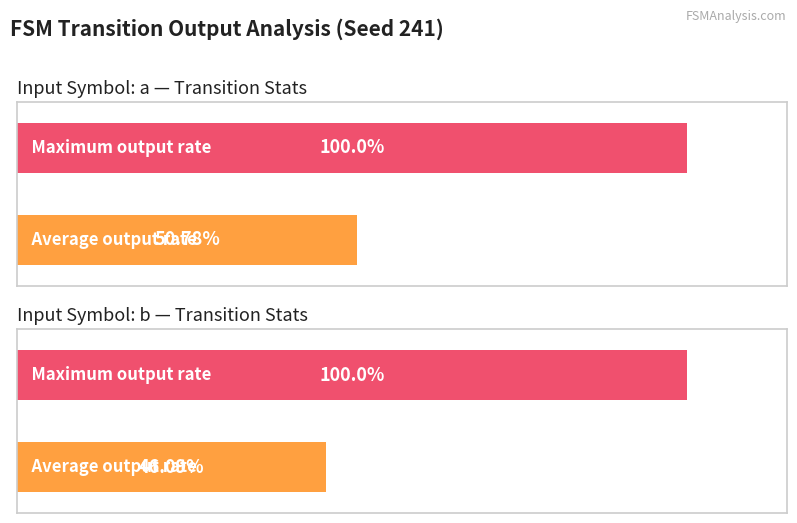

Reading left to right, what are all the values shown in this chart?

output_symbol (avg): input a=0.5	input b=0.5
output_symbol (max): input a=1.0	input b=1.0